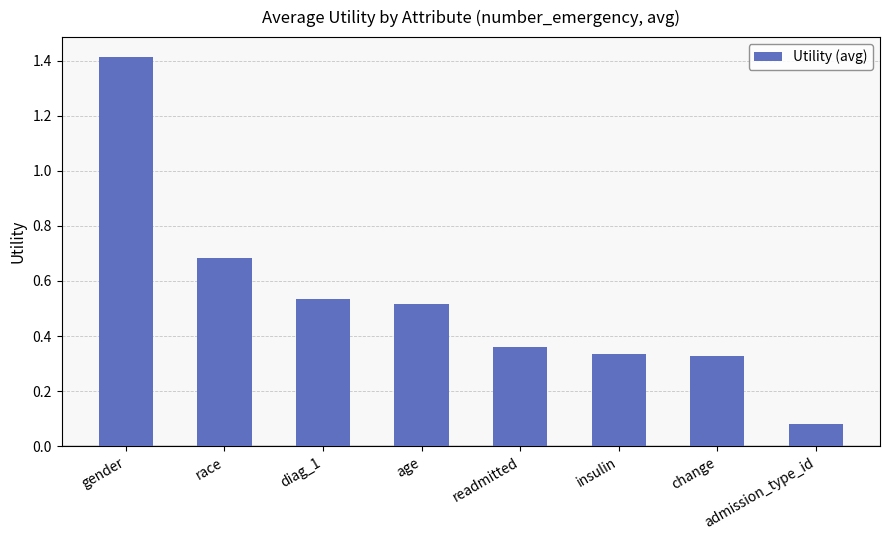

At which category does the chart reach its minimum across all series?

admission_type_id